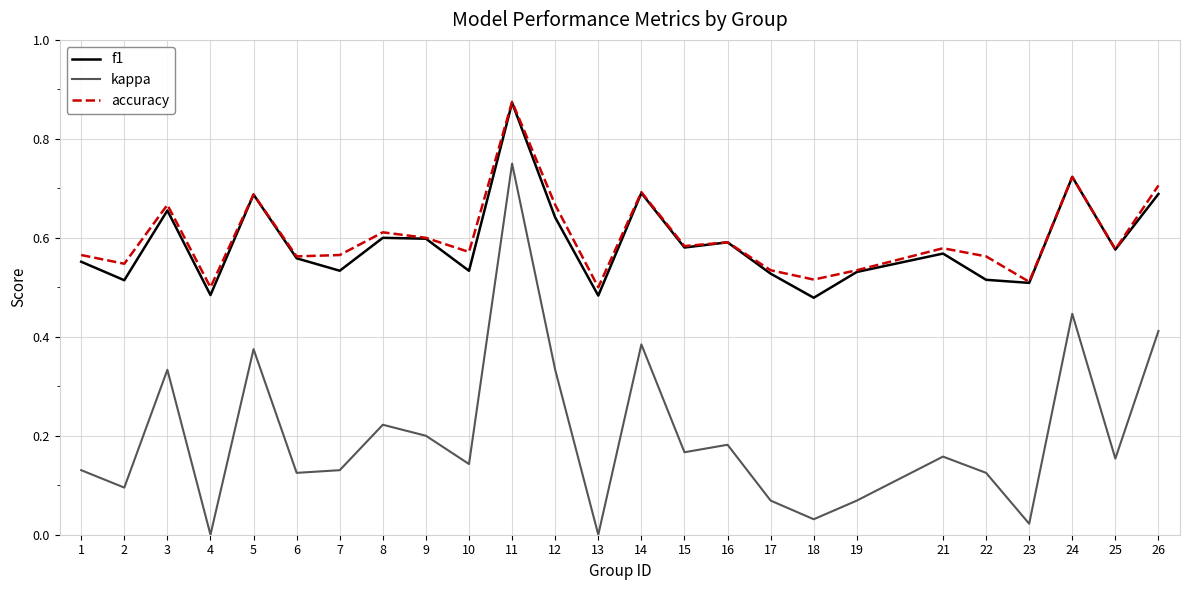

Which category has the highest value across all series?

11